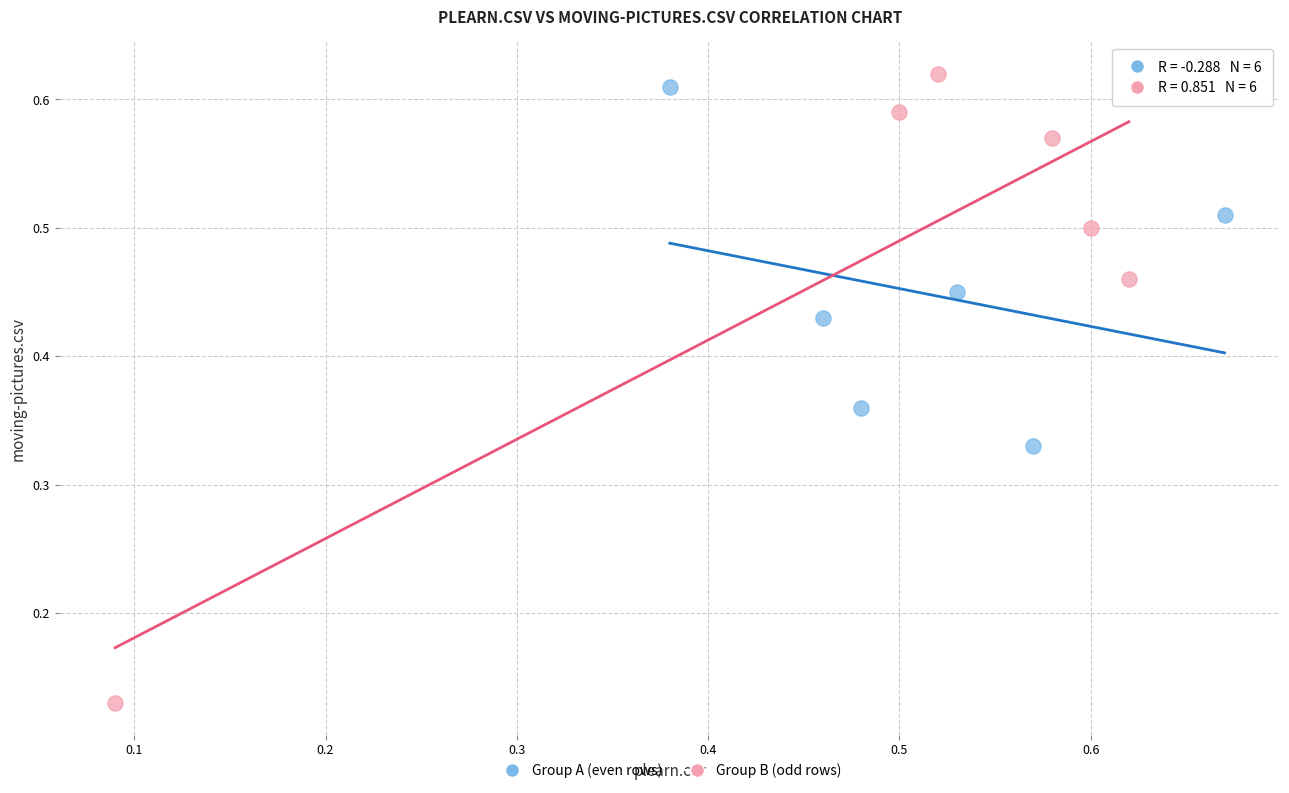

Which series has the largest Y range (max minus min)?

Group B (odd rows)